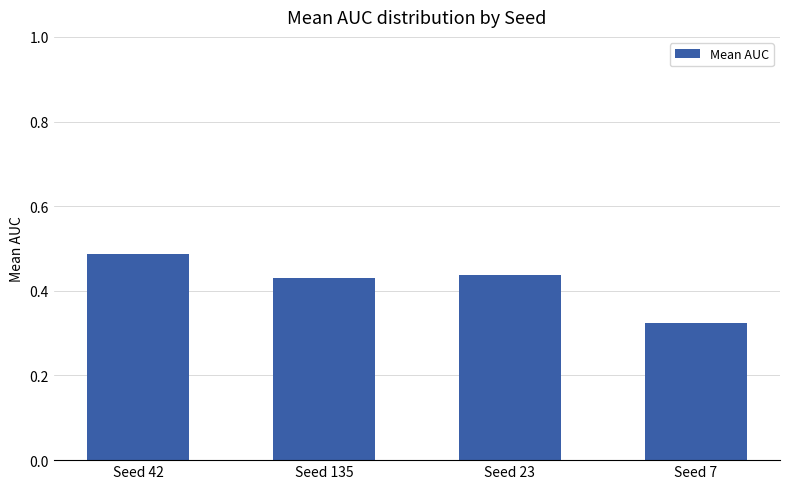

How many bars are there in total?

4